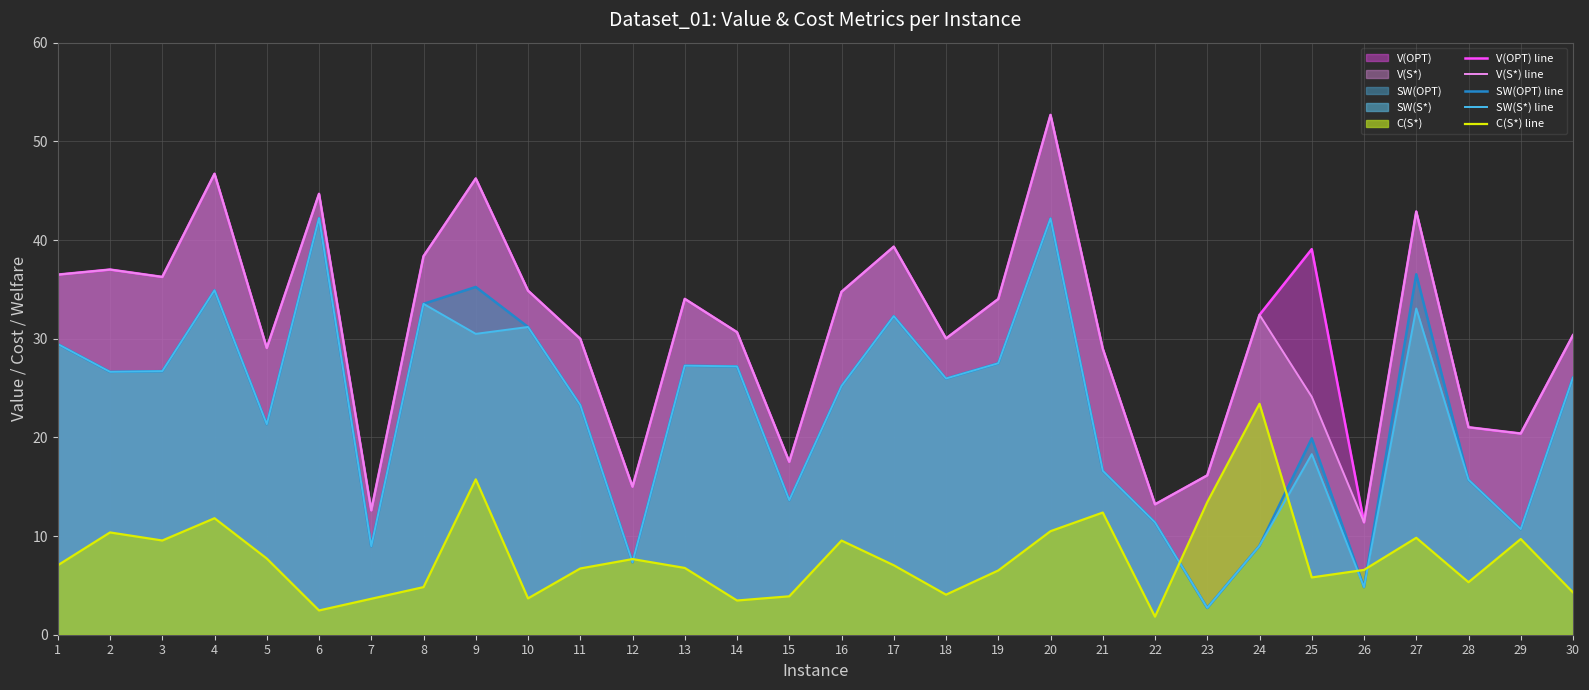

In SW(S*) line, how many points are higher than both neighbors (excluding endpoints)?

9